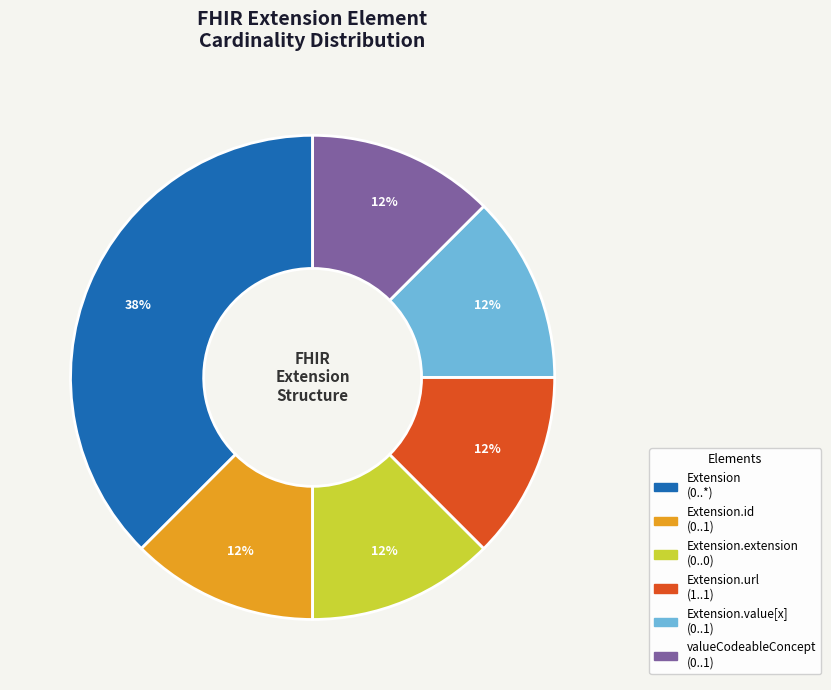

Is there any slice that represents more than half of the pie?

No